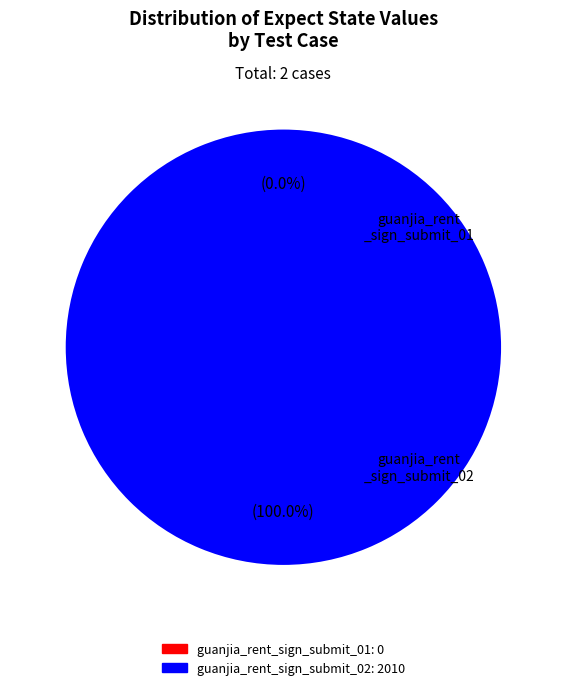

To the nearest percent, what is the average slice percentage?

50%